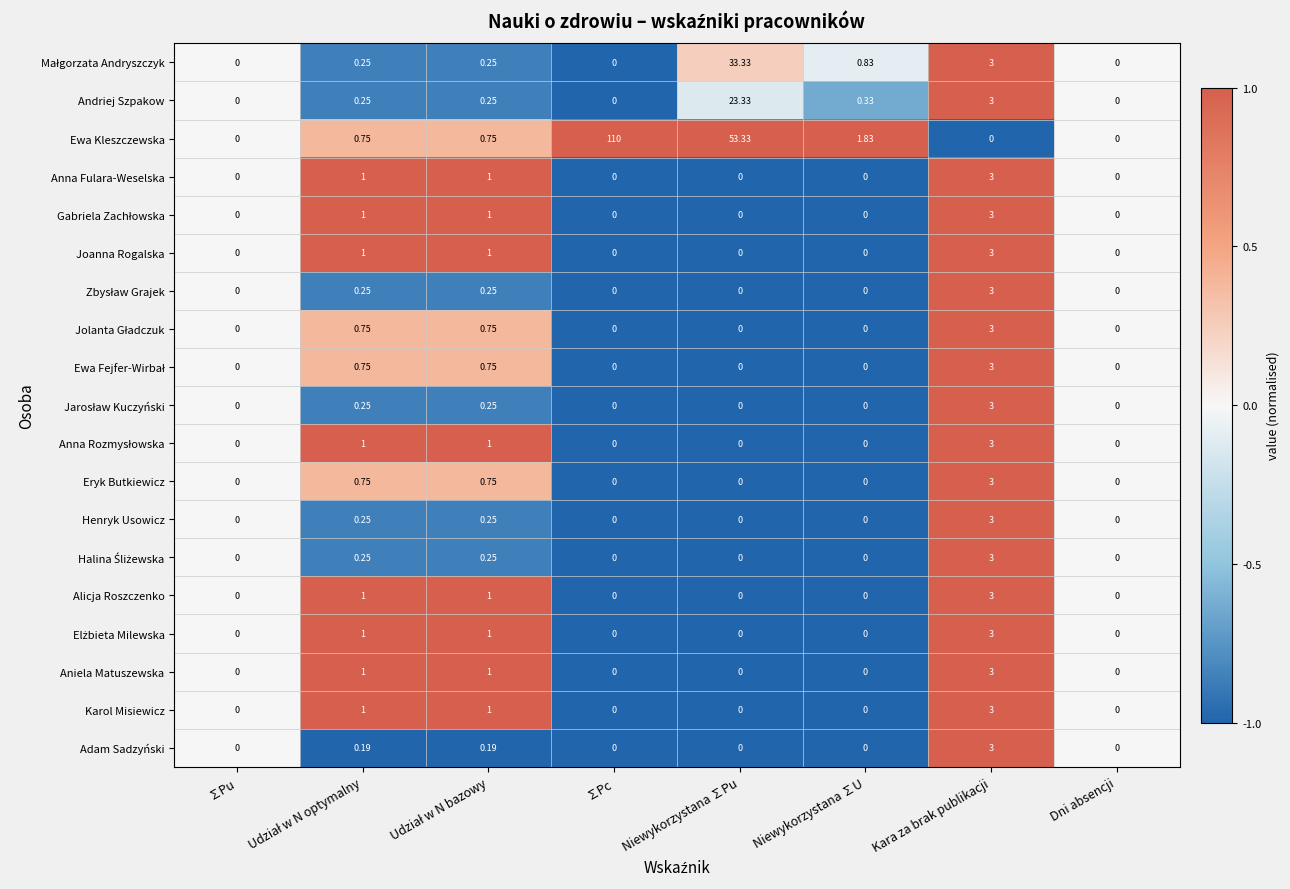

Which series has the widest spread of values?

Ewa Kleszczewska